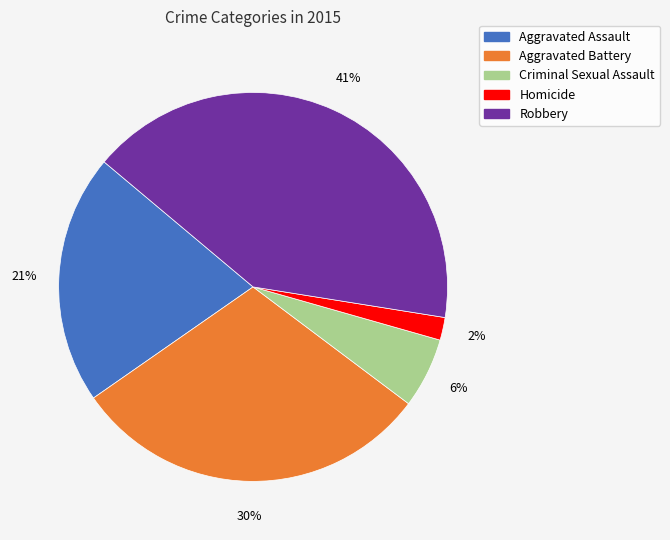

How many slices are in this pie chart?

5